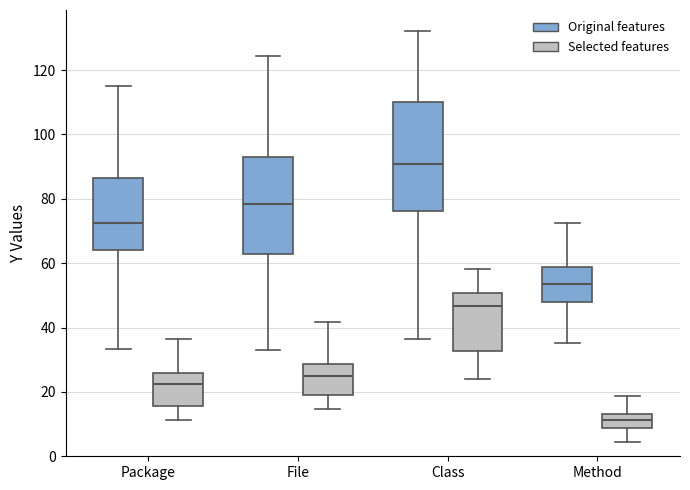

Reading left to right, read every box against the y-axis: the position of its median line, the range the box covers, and the ends of its whiskers. The values are not printed on the chart, so give them approximately, as read against the axis.

Package (Original features): median 72, box 64 to 86, whiskers 34 to 114
Package (Selected features): median 22, box 16 to 26, whiskers 12 to 36
File (Original features): median 78, box 62 to 94, whiskers 32 to 124
File (Selected features): median 24, box 20 to 28, whiskers 14 to 42
Class (Original features): median 90, box 76 to 110, whiskers 36 to 132
Class (Selected features): median 46, box 32 to 50, whiskers 24 to 58
Method (Original features): median 54, box 48 to 58, whiskers 36 to 72
Method (Selected features): median 12, box 8 to 14, whiskers 4 to 18